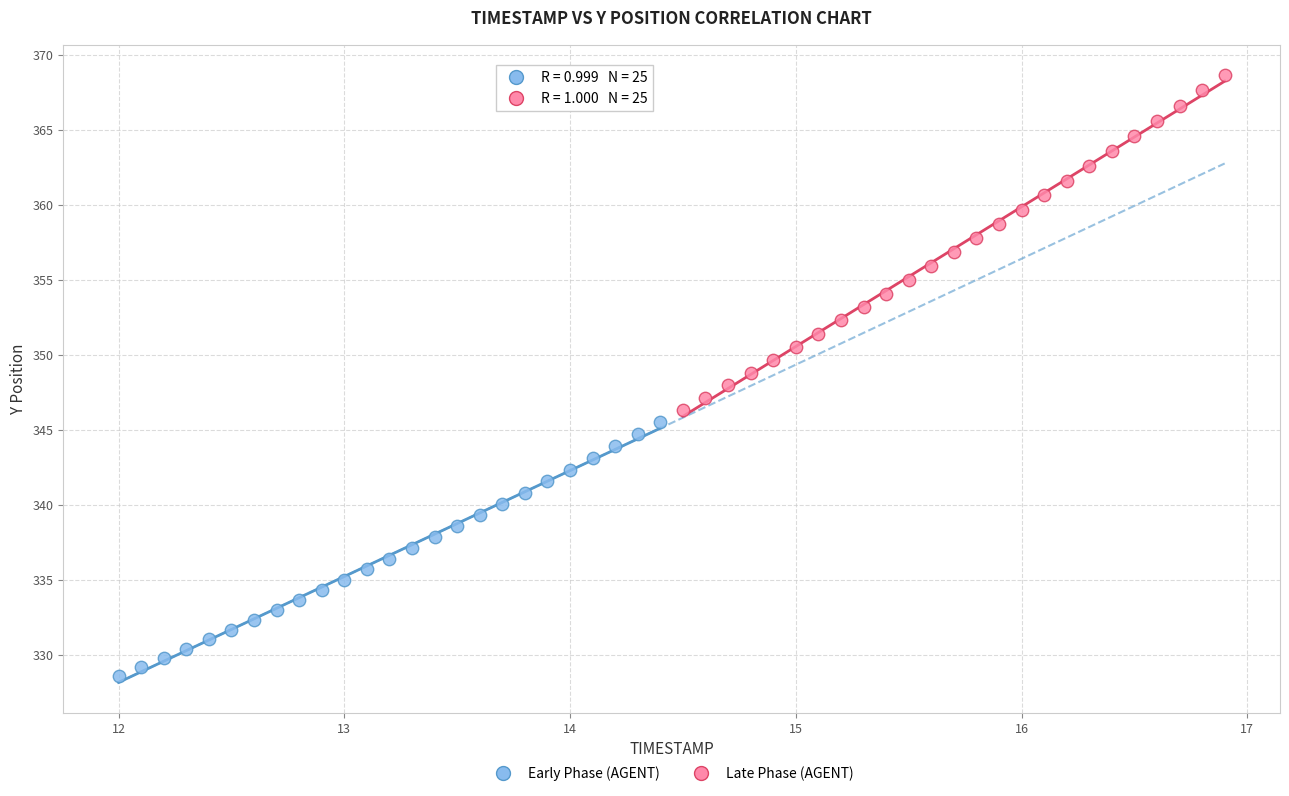

Which series has the widest spread of Y values?

Late Phase (AGENT)